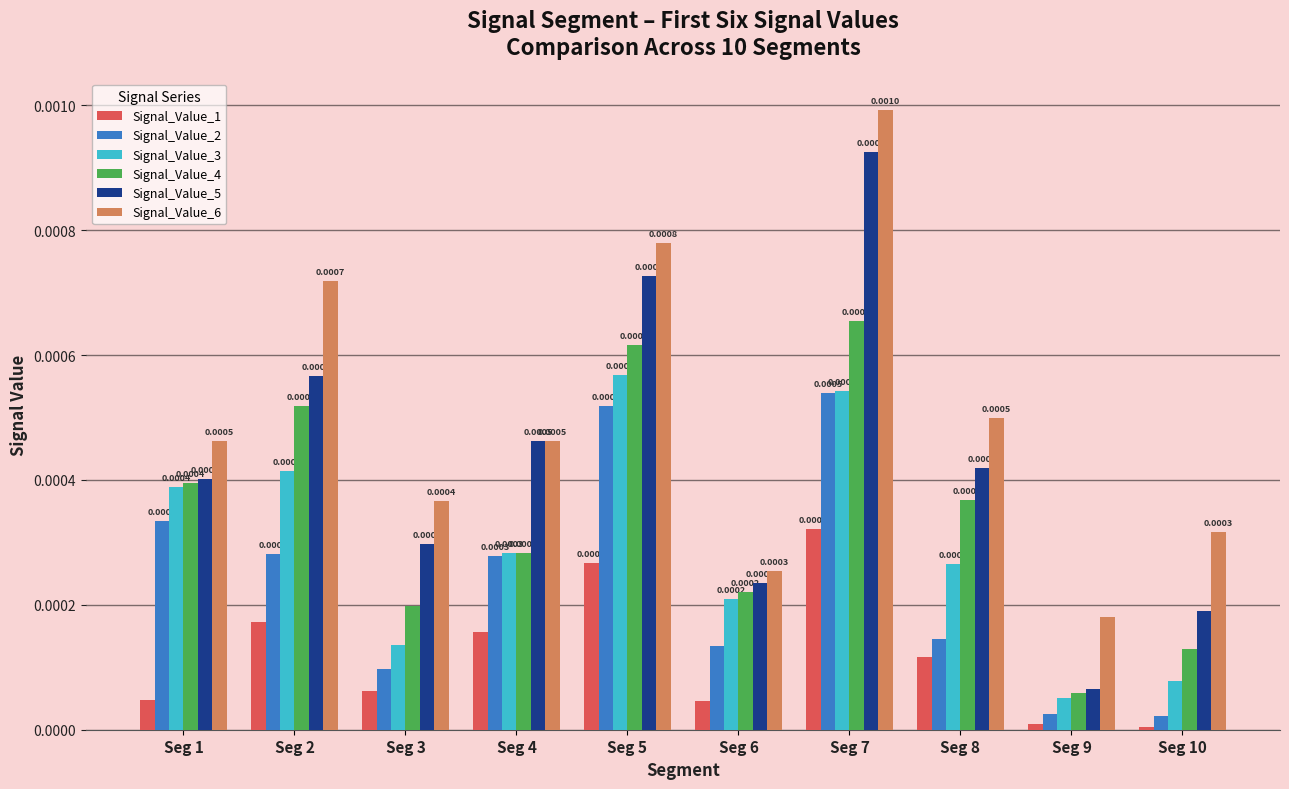

Is the value of Signal_Value_1 at Seg 5 greater than the value of Signal_Value_4 at Seg 9?

Yes